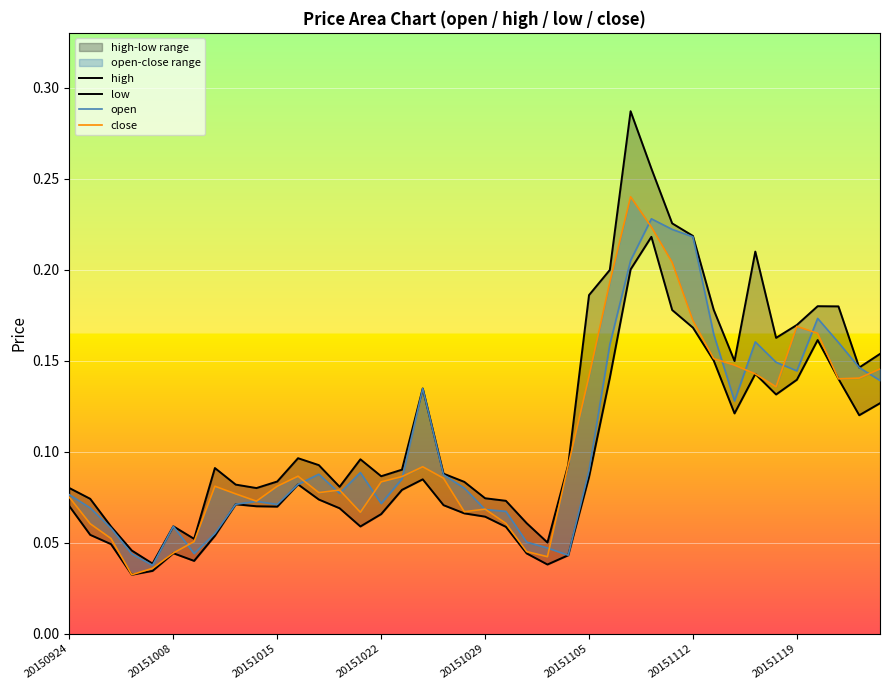

What is the sum of all close values?

4.2